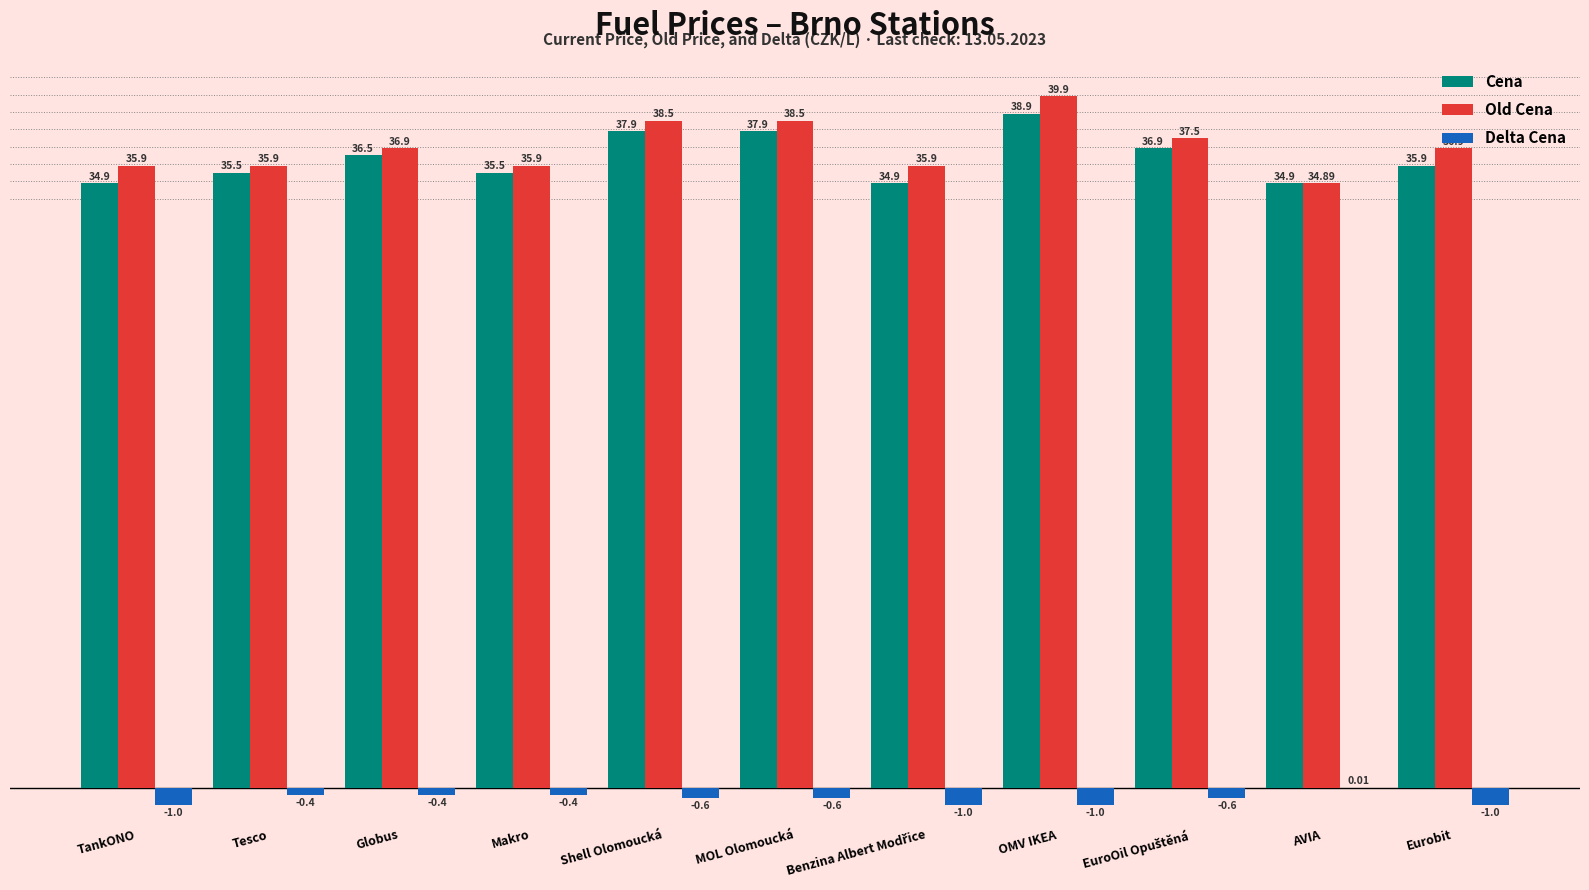

The Delta Cena series shows -0.4 at Tesco. True or false?

True